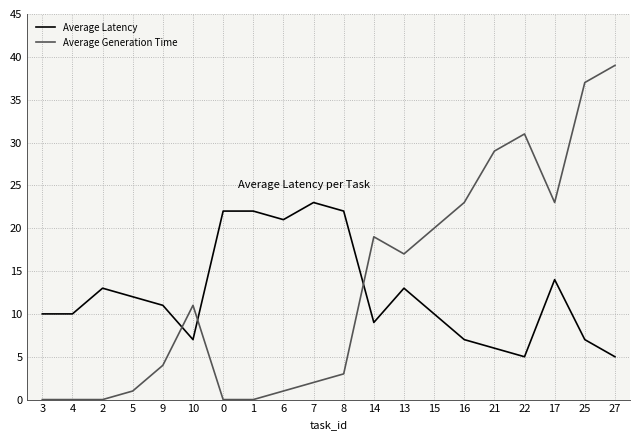

What is the difference between the highest and lowest values at 13?

4